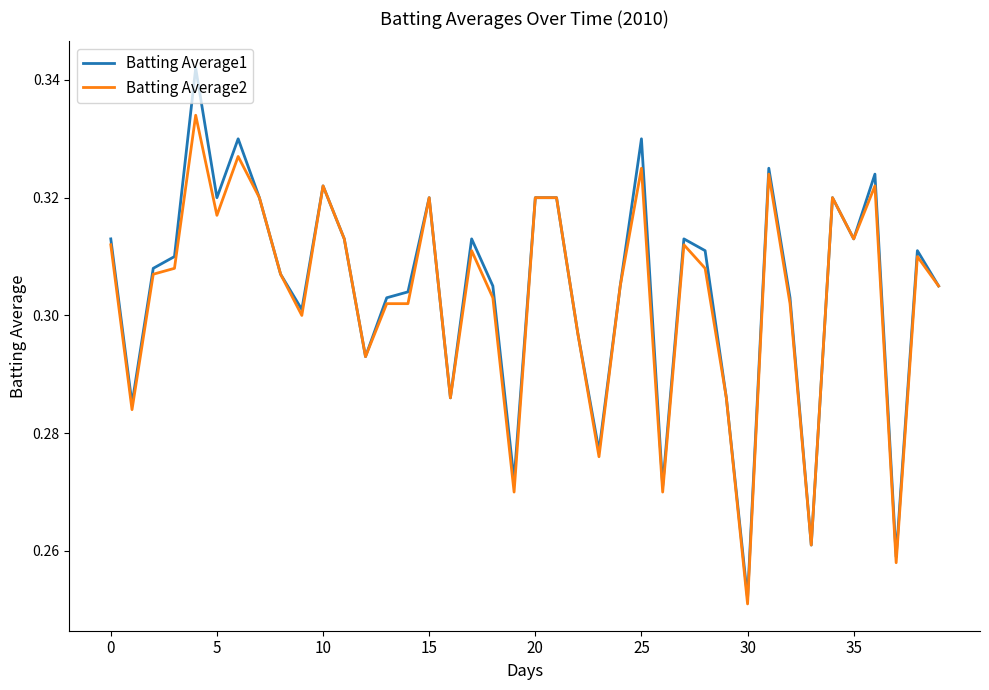

True or false: Batting Average2 has more than 2 interior local peaks.

True